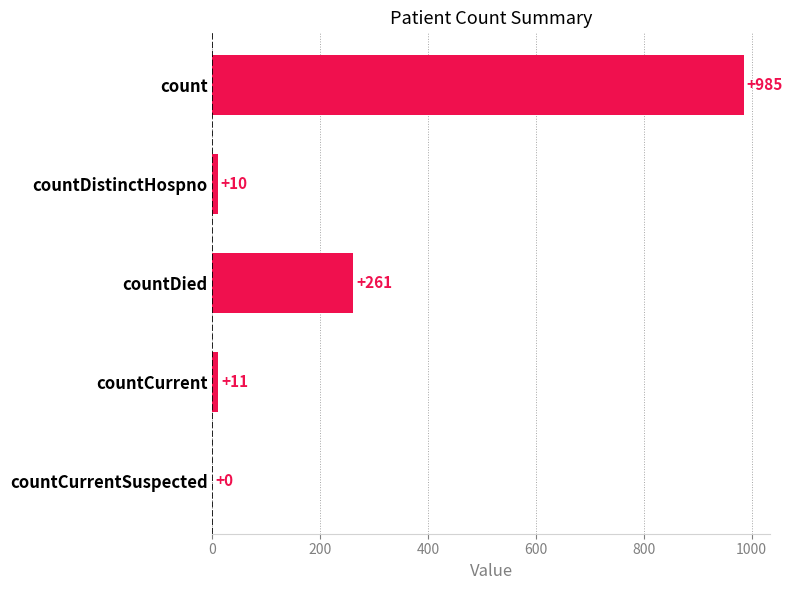

What value does the data have at countDied?

261